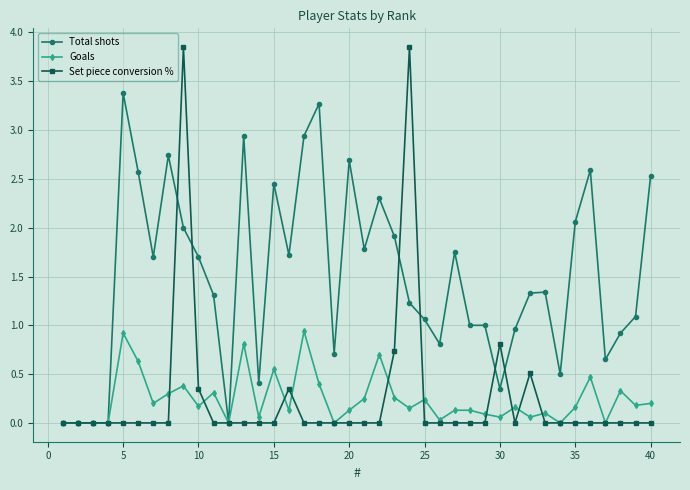

True or false: Goals has more than 1 points higher than both neighbors.

True